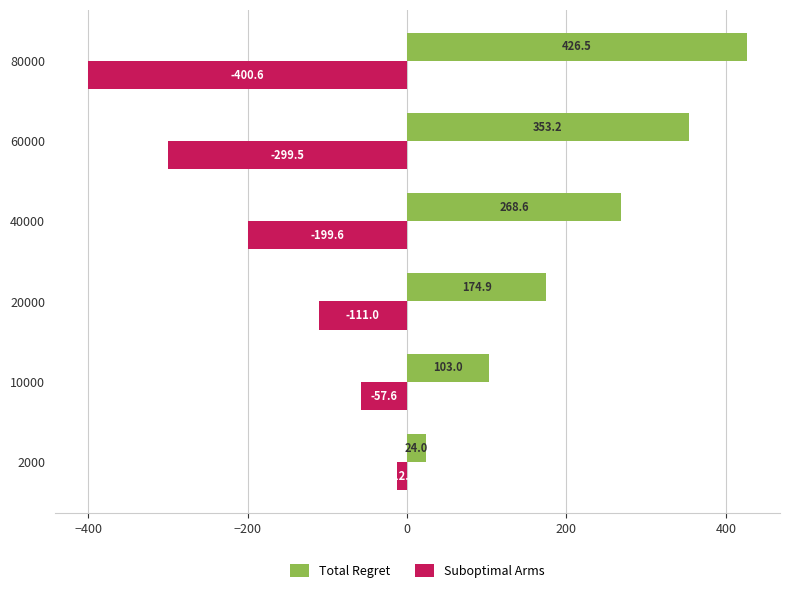

What is the average value of the Suboptimal Arms series?

-180.1